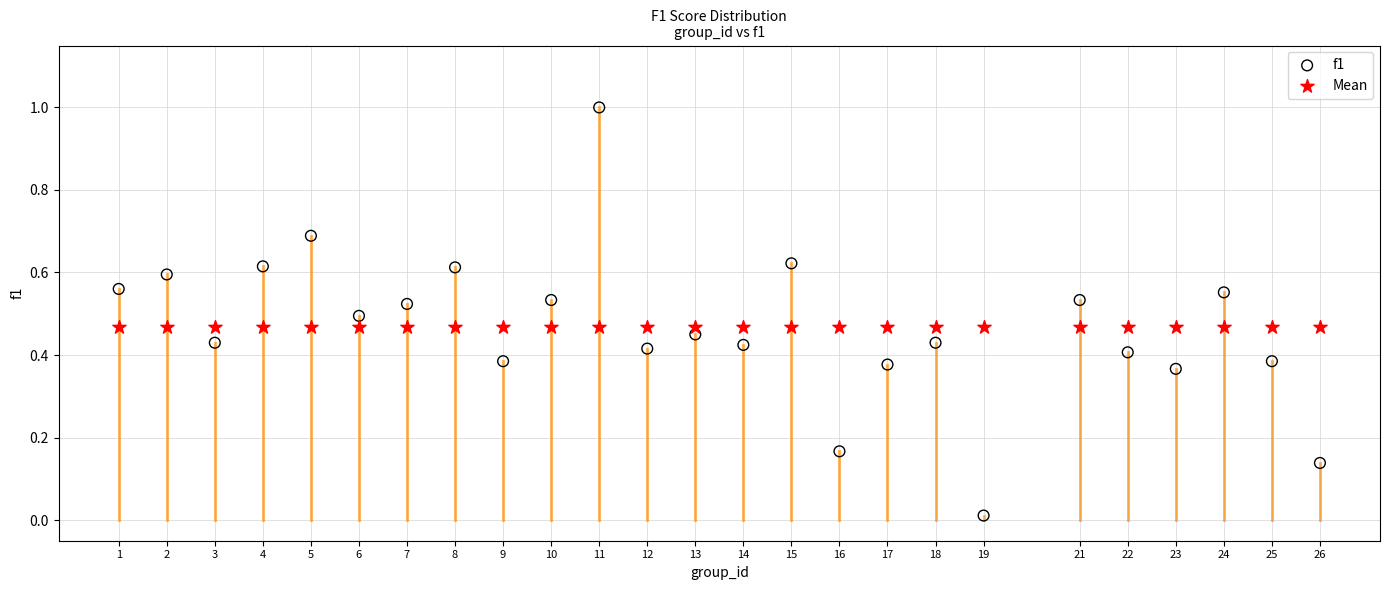

Which series contains the lowest Y value?

f1